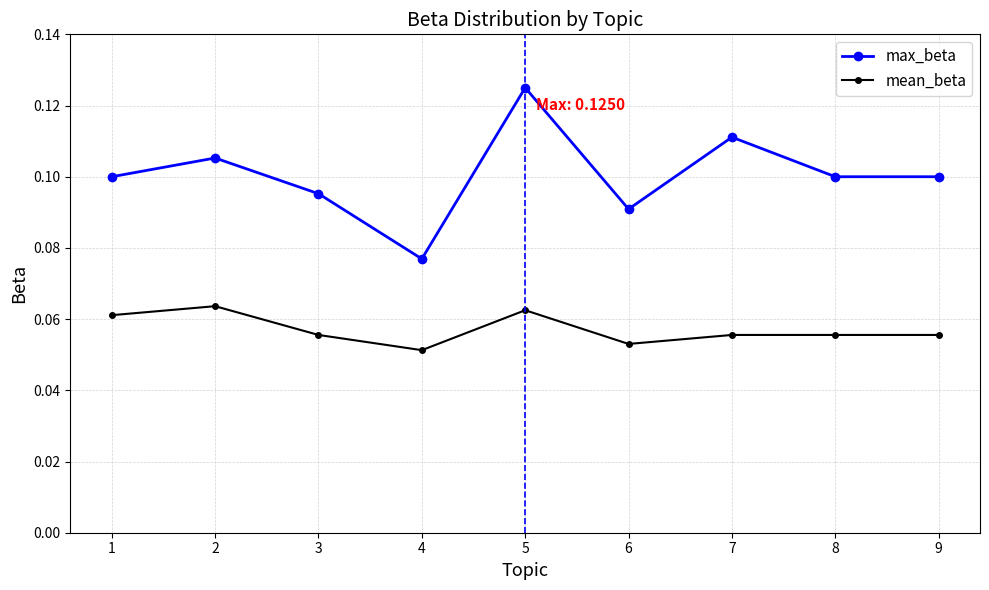

True or false: mean_beta and max_beta cross at least once.

False